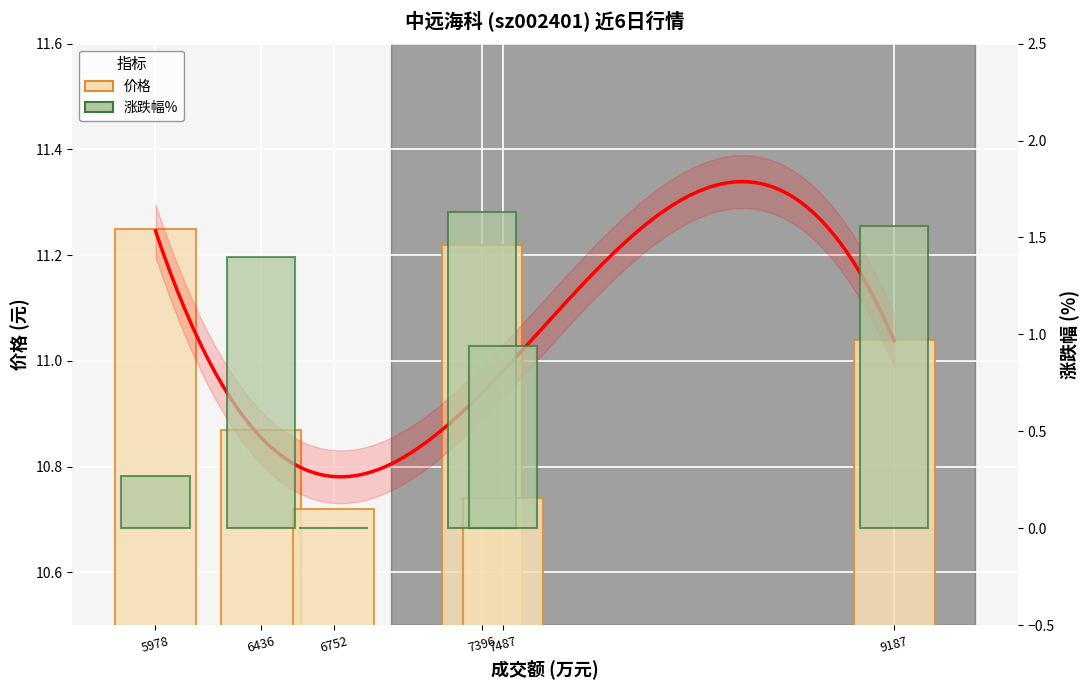

The value of 涨跌幅% at 5978 is 0.3. True or false?

True